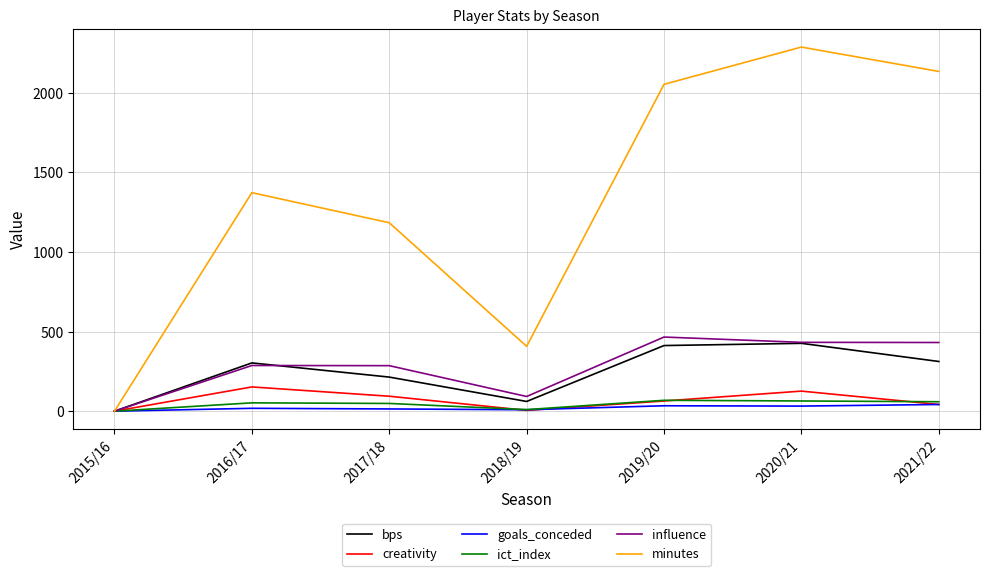

How many series are shown in this chart?

6